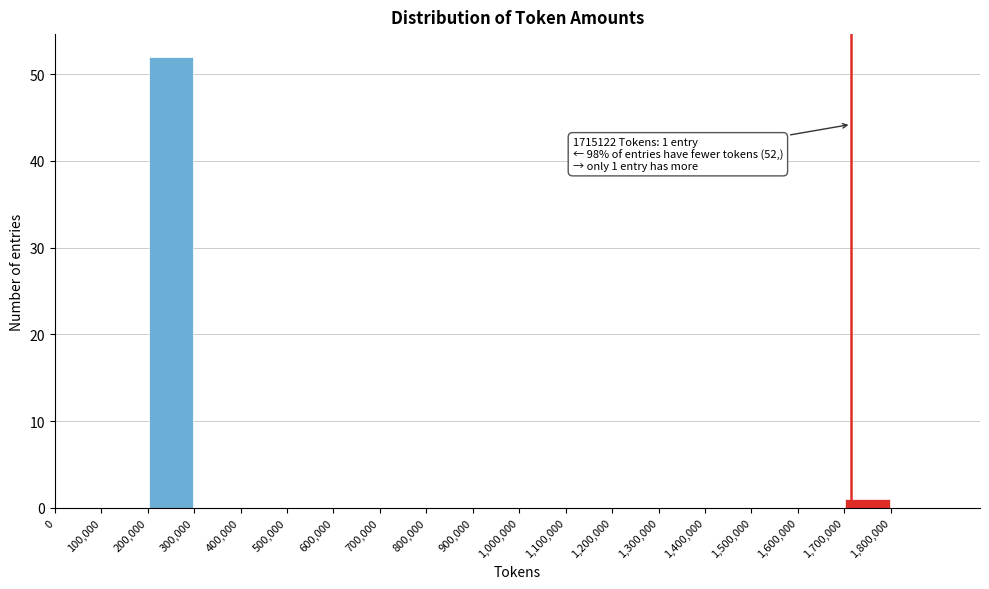

Which range on the x-axis has the tallest bar?

200000 to 300000